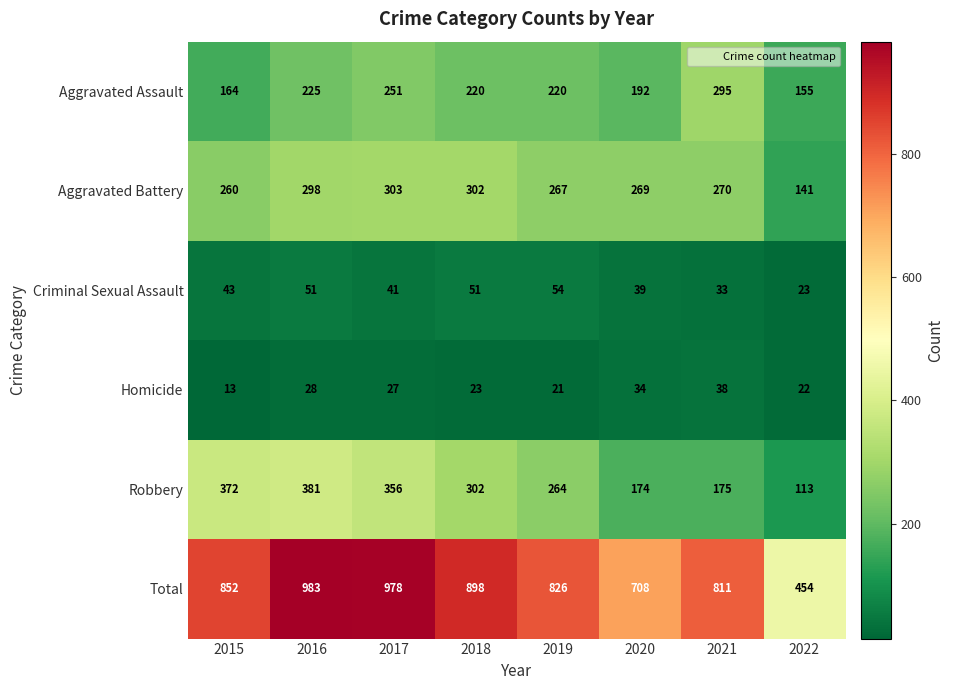

Count the number of data series in this chart.

6